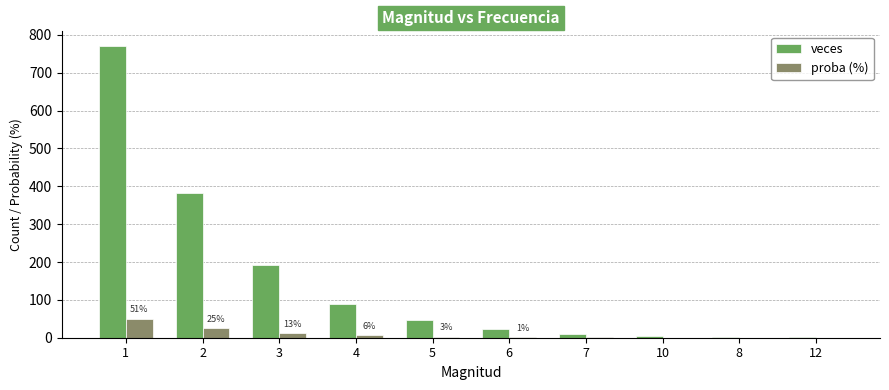

Are the bars grouped side by side (vs. stacked)?

Yes